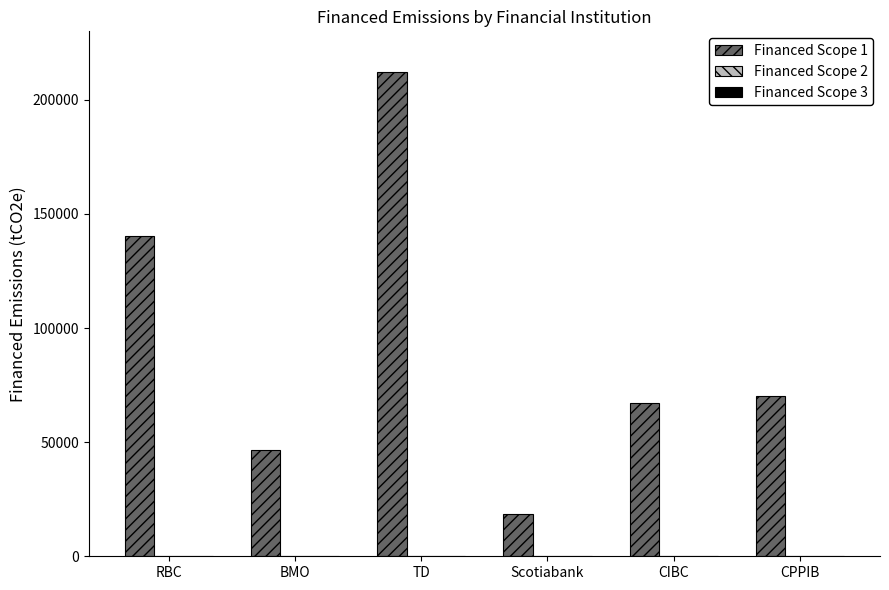

At which category is the sum across all series the highest?

TD